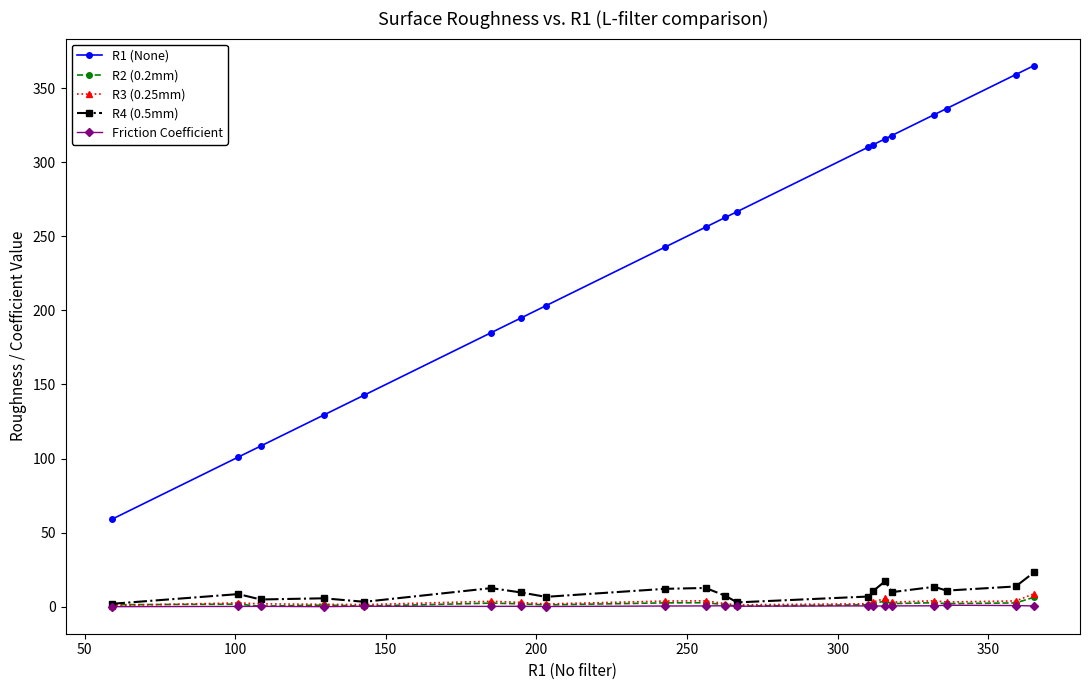

At how many categories does at least one series exceed 291?

8